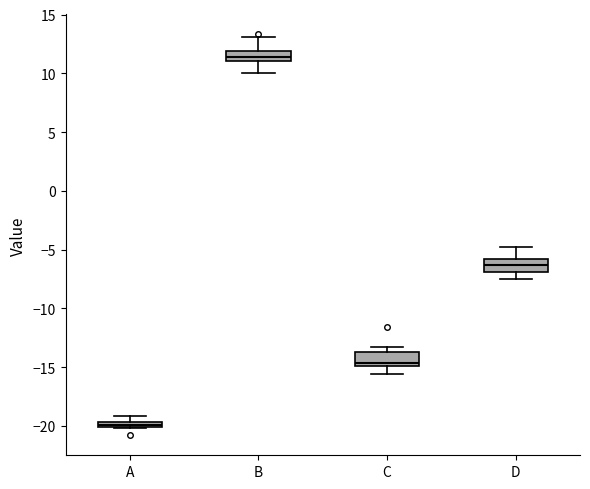

Which box has the highest median line?

B